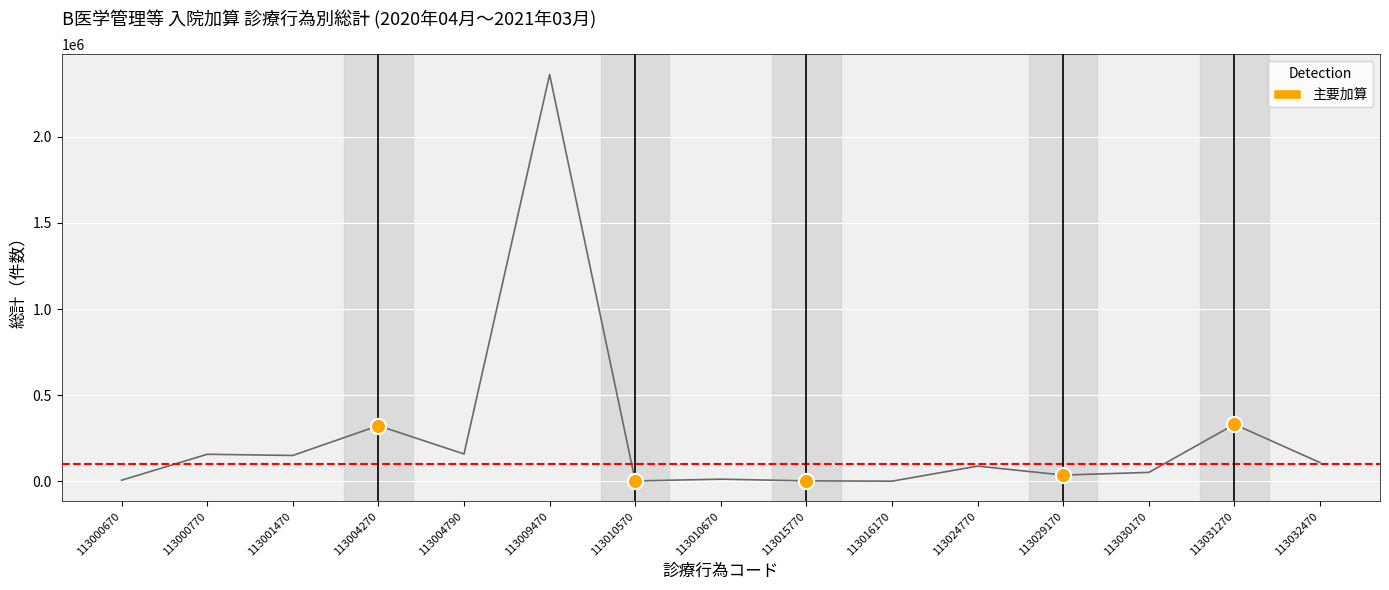

What is the average X value?

8